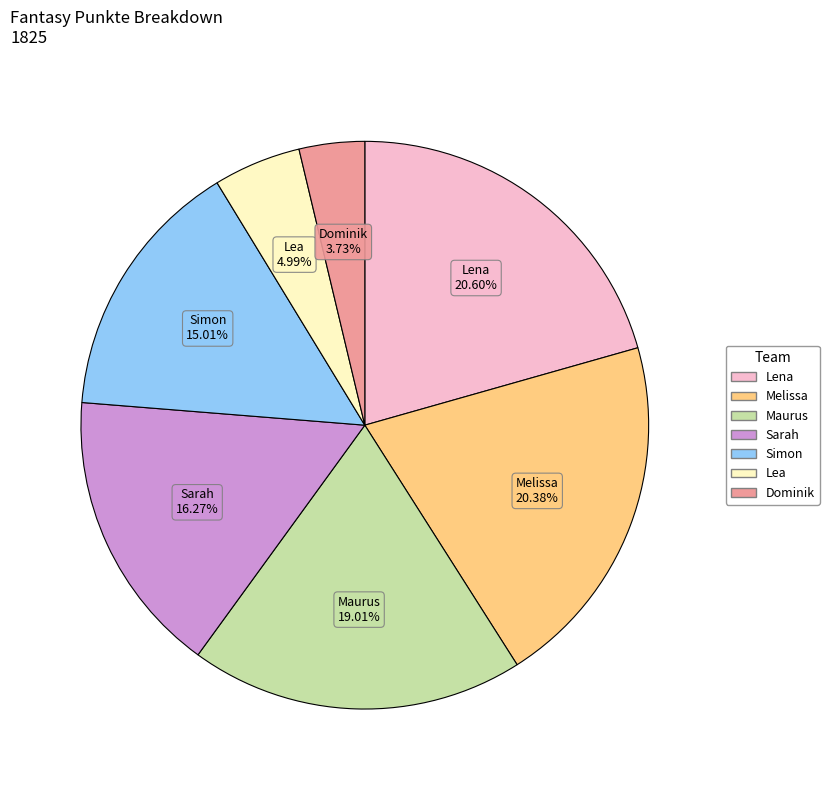

To the nearest percent, what is the average slice percentage?

14%